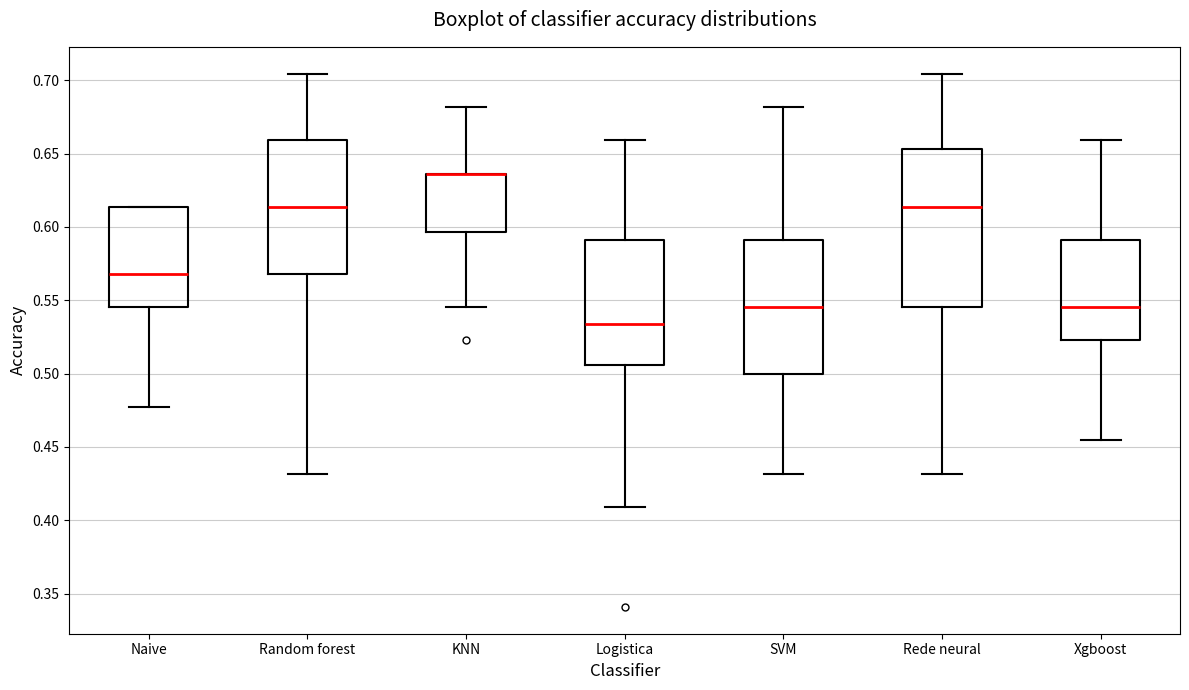

Comparing the boxes themselves (not the whiskers), which one is the tallest?

Rede neural